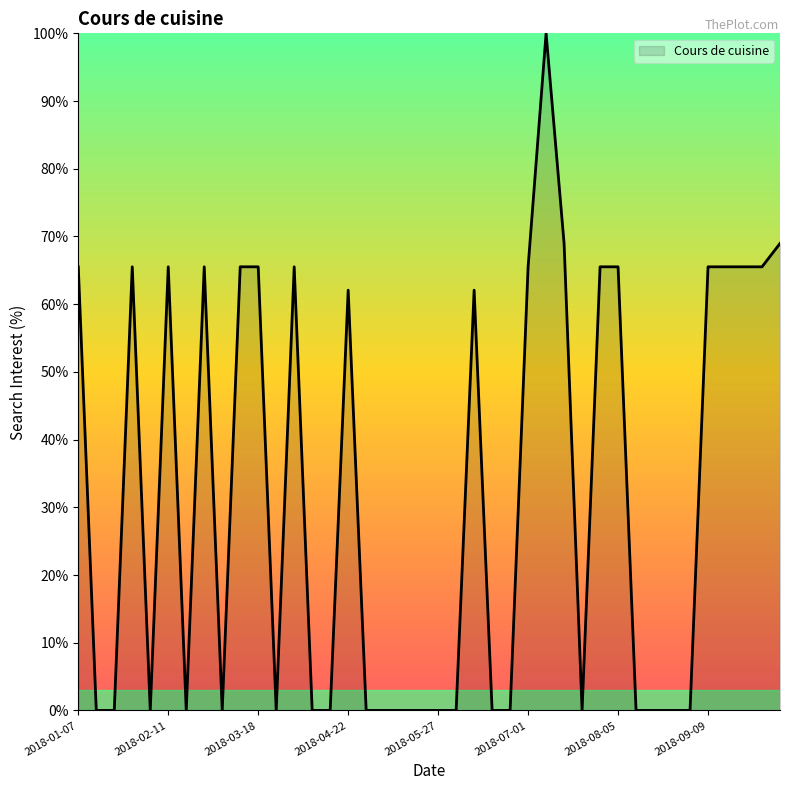

What is the difference between the maximum and minimum values?

100.0